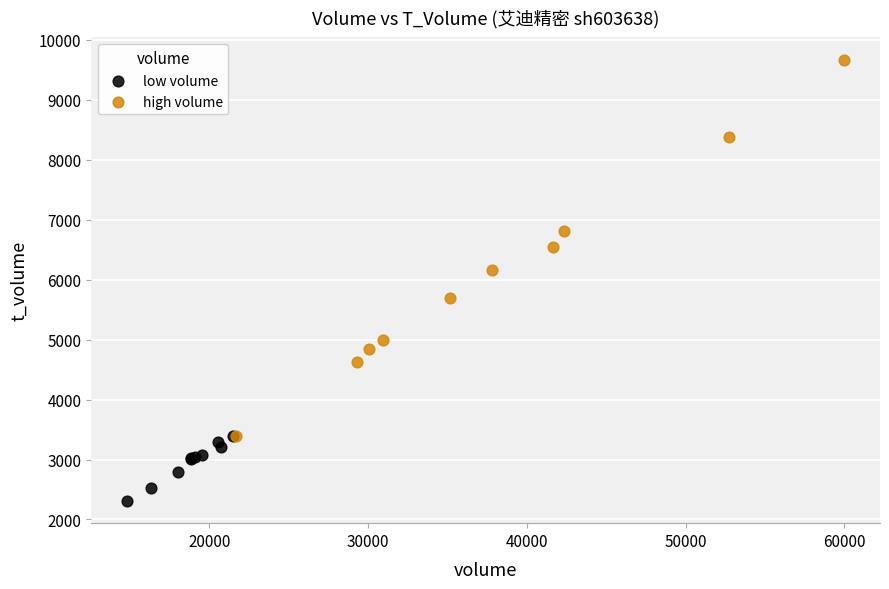

Which series has the widest spread of Y values?

high volume